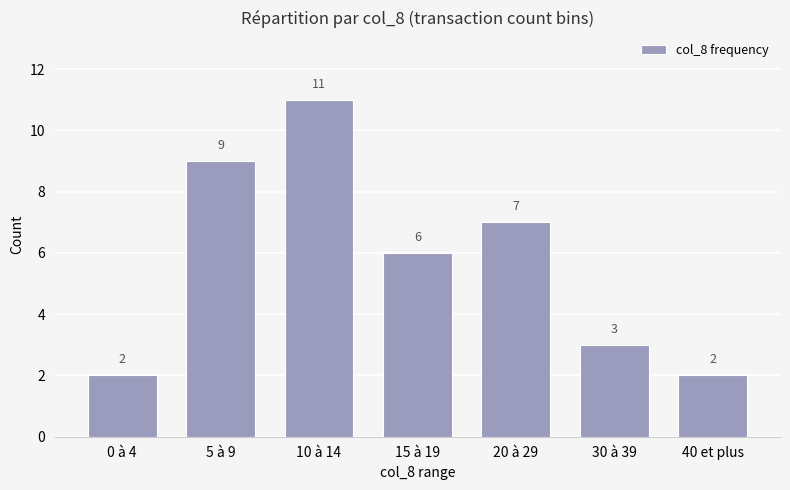

At which label is the value closest to 6?

15 à 19